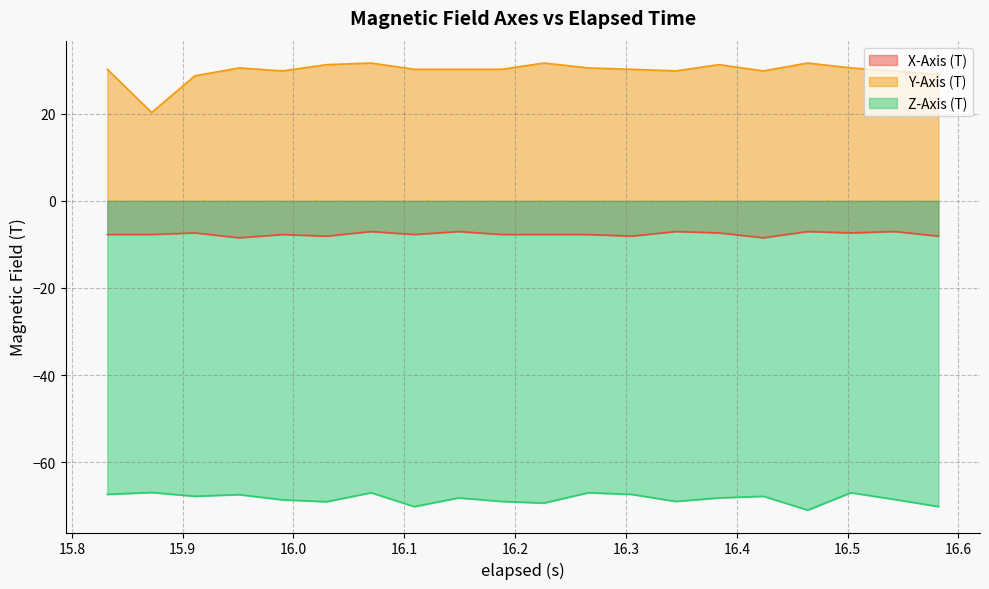

What is the maximum value for Y-Axis (T)?

31.7